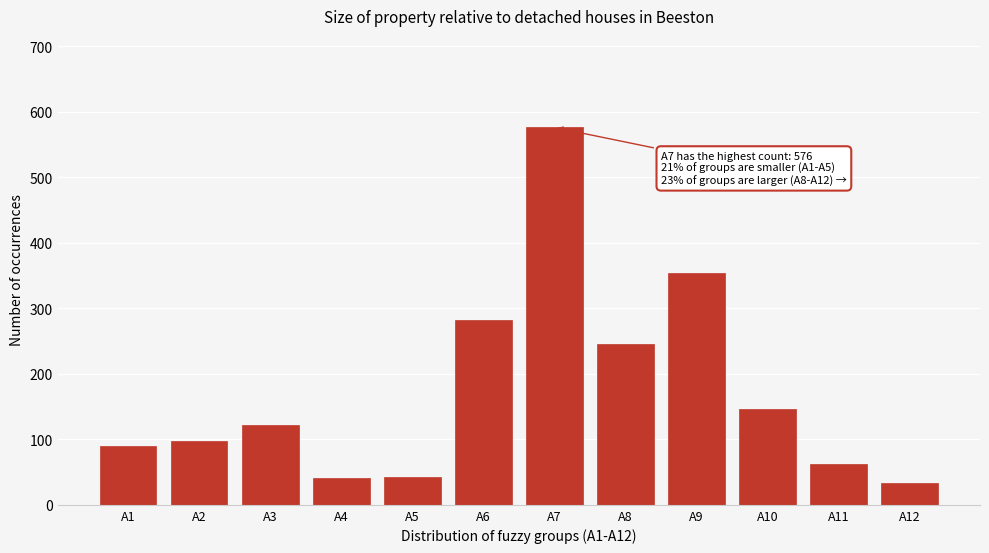

What is the sum of all values?

2095